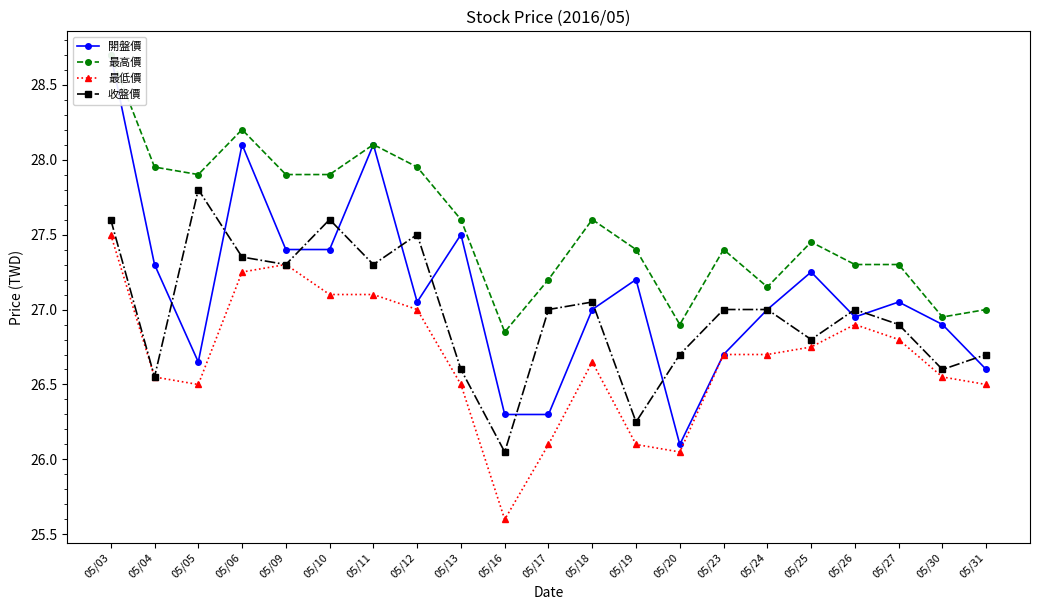

What is the approximate value of 收盤價 at 05/20?

26.7